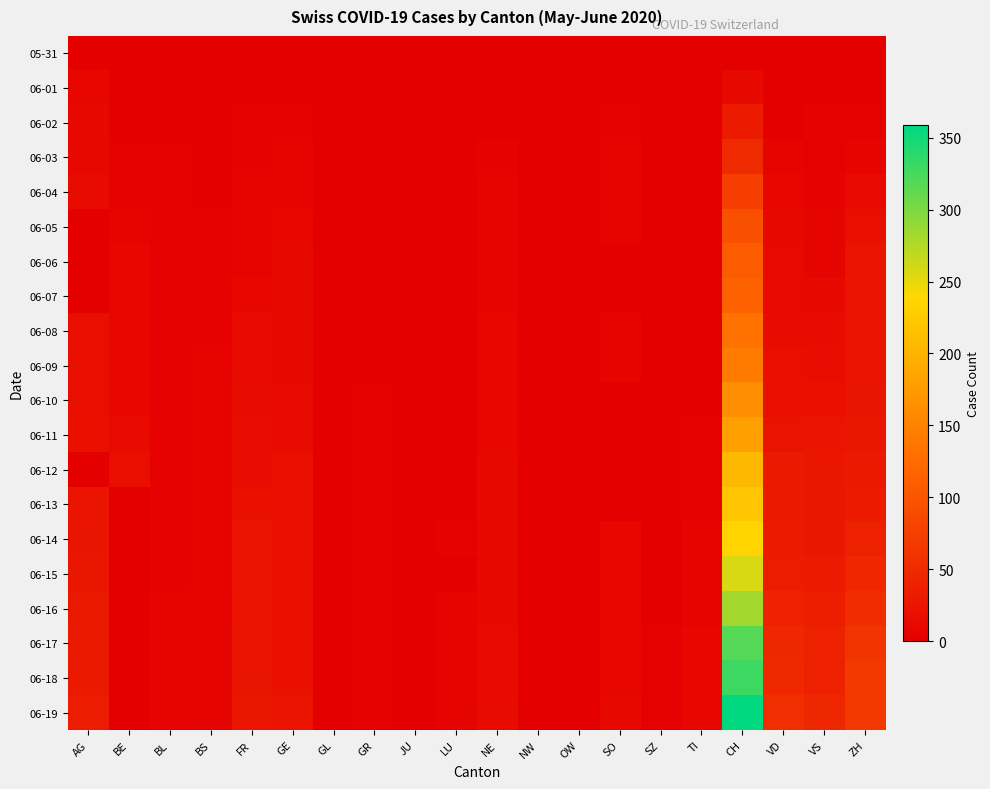

Which label corresponds to the largest value in the chart?

CH